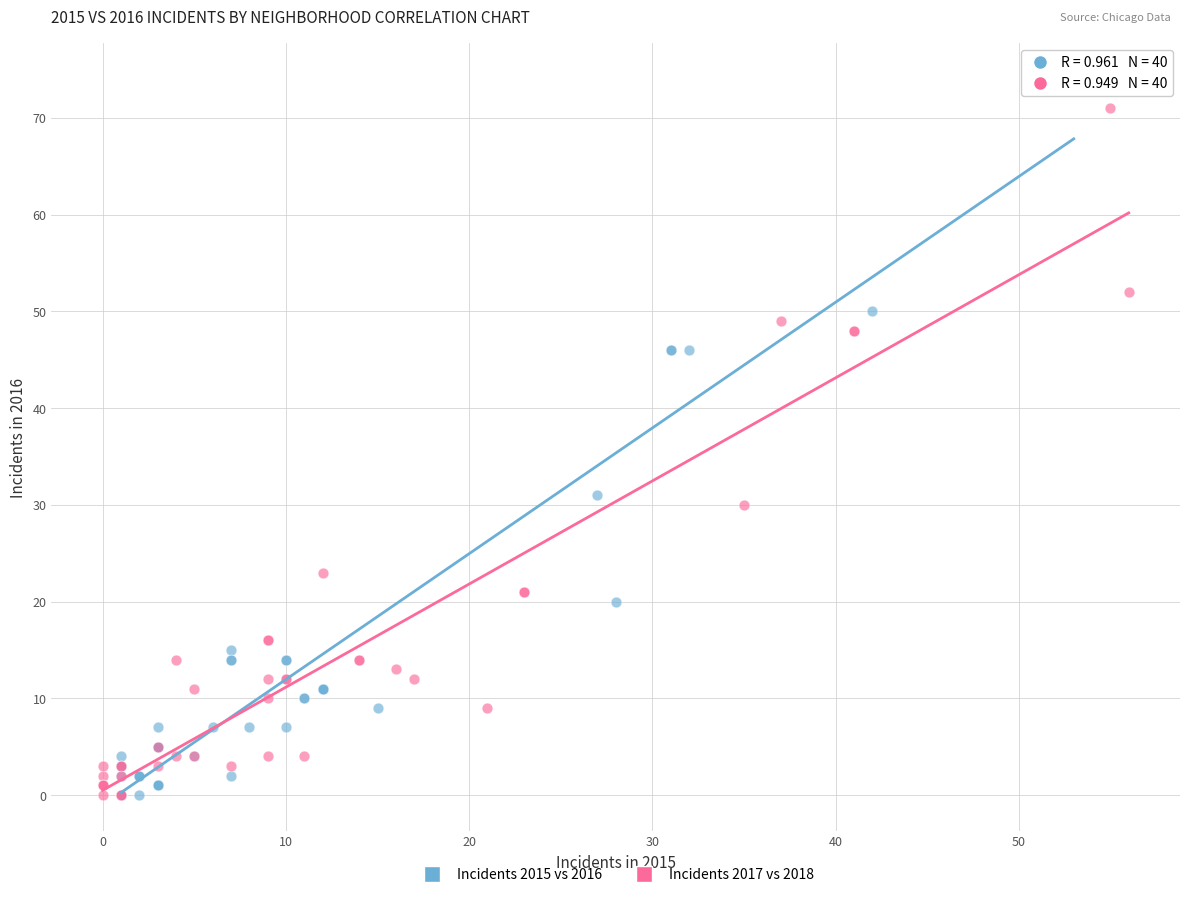

What are all the series names shown in the legend?

Incidents 2015 vs 2016, Incidents 2017 vs 2018